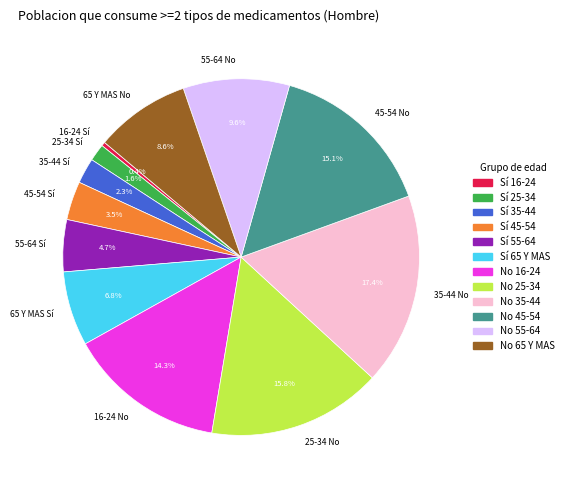

How many slices are in this pie chart?

12